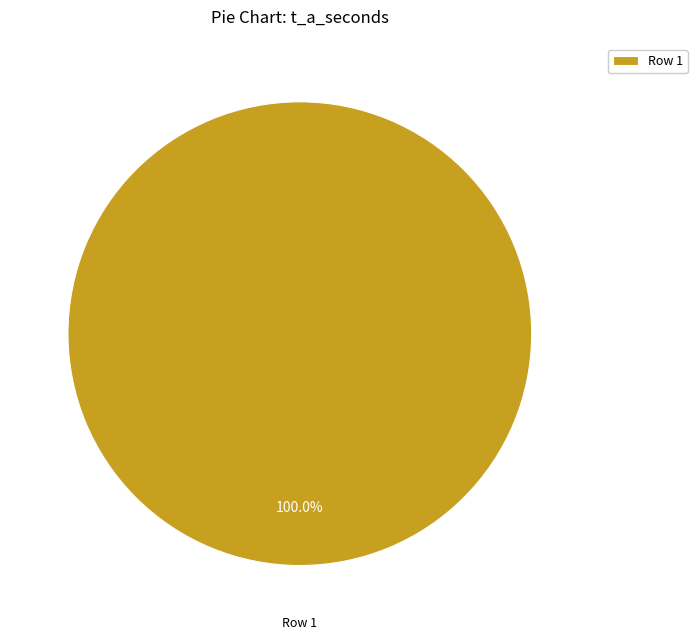

What is the majority slice?

Row 1